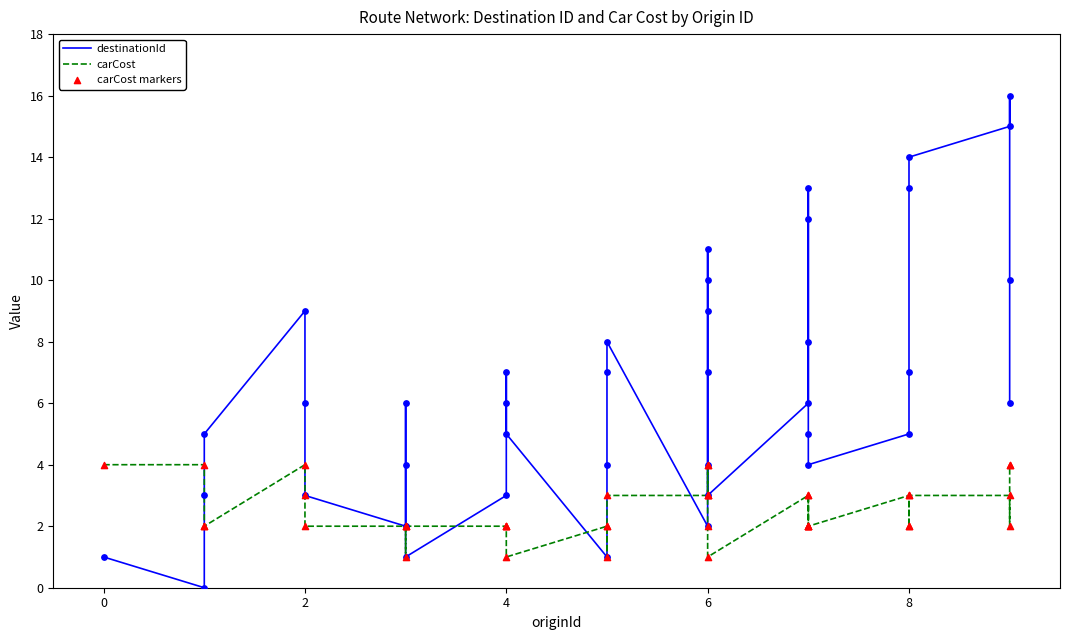

Is the value of destinationId at 7 greater than the value of carCost markers at 12?

No